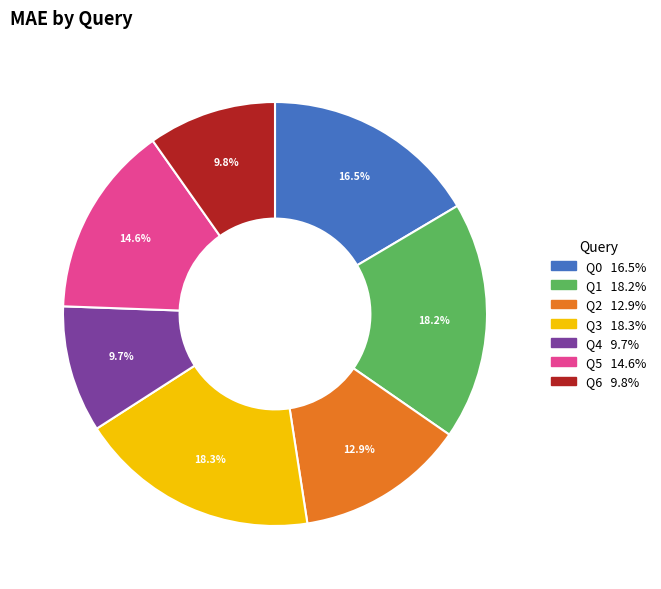

Is it true that Q1 is 18% of the pie?

True